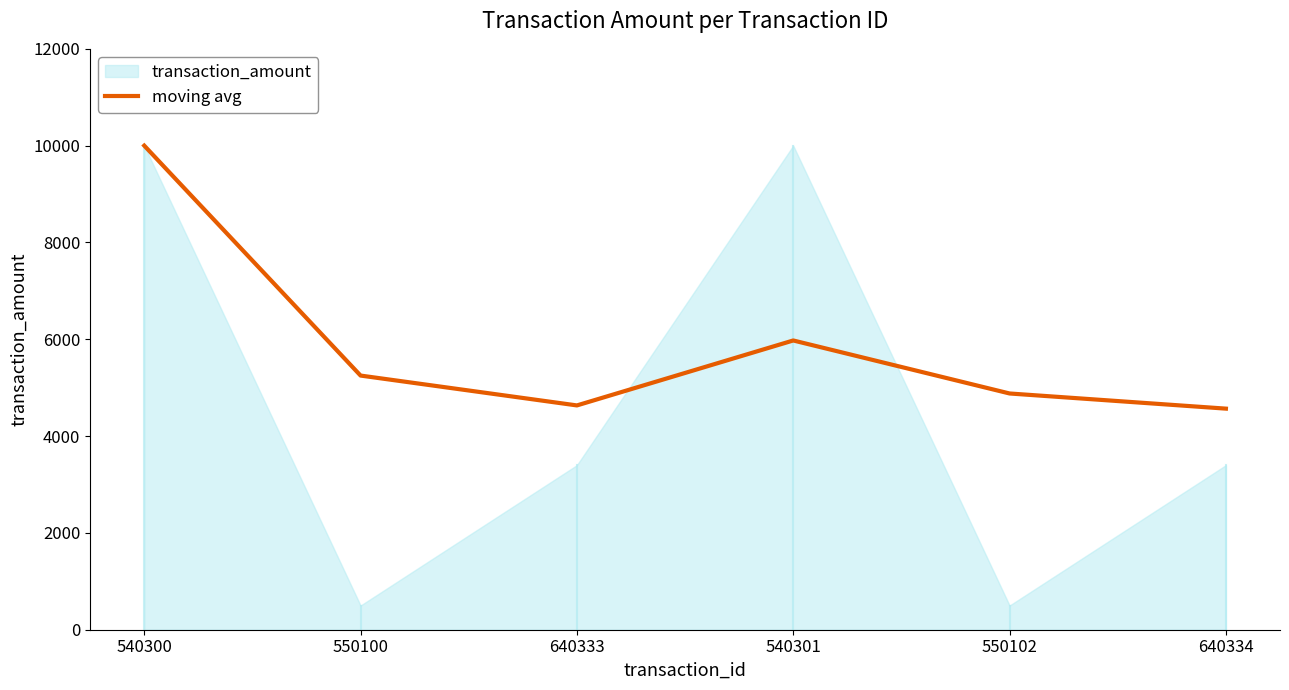

Is it true that moving avg equals 5250.3 at 550100?

True